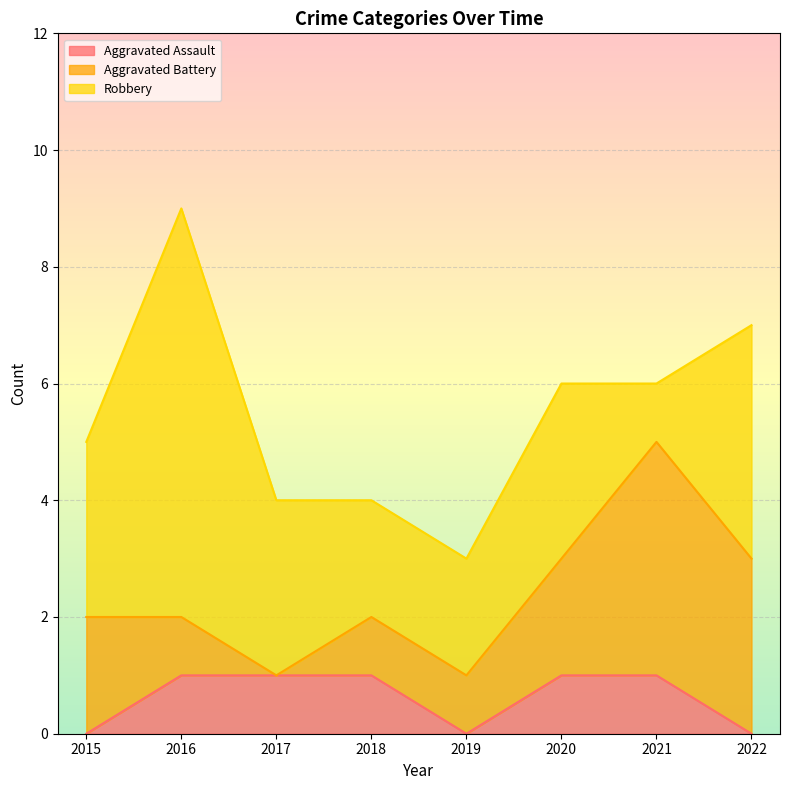

What is the sum of all Aggravated Battery values?

14